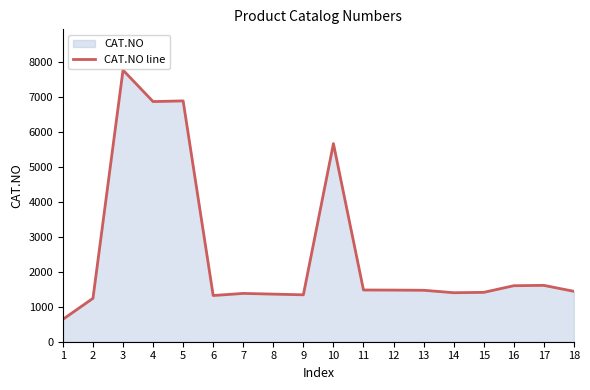

Where does the data first go above 1470?

3